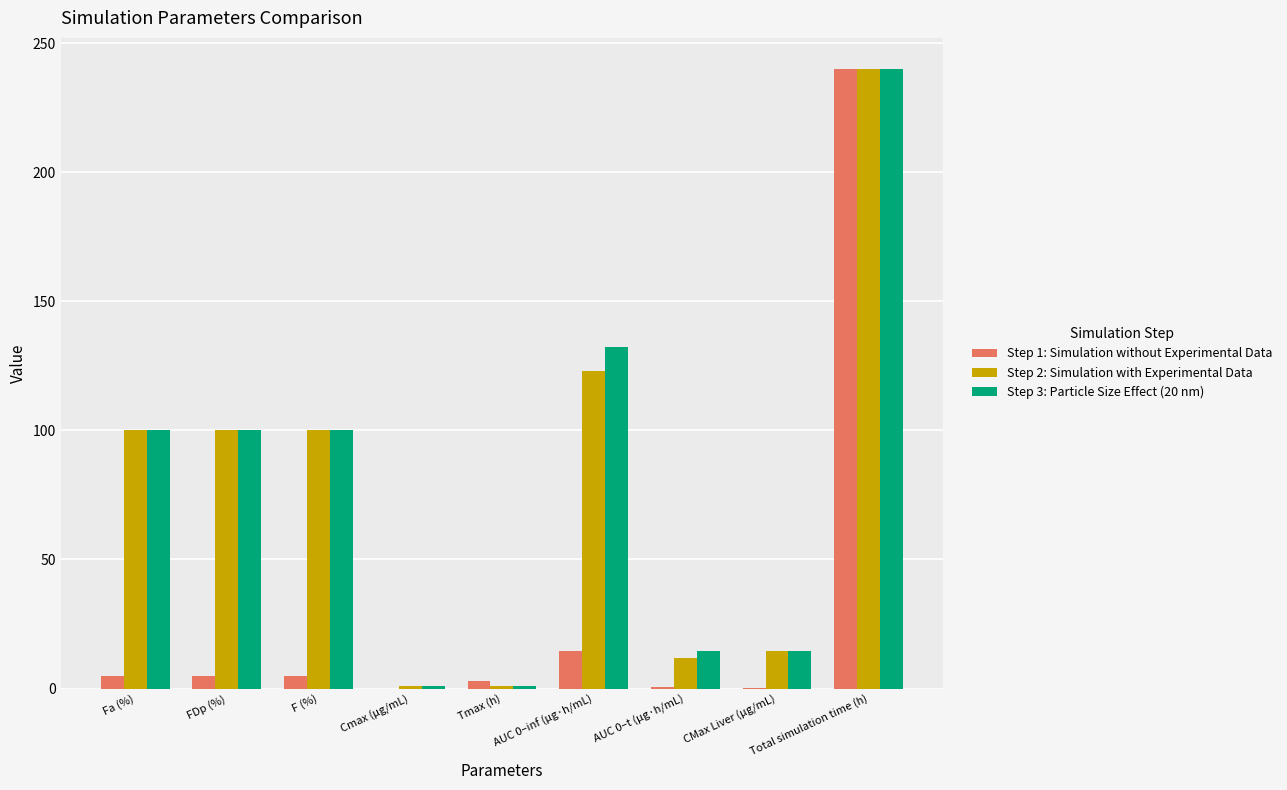

At which category is the sum across all series the highest?

Total simulation time (h)